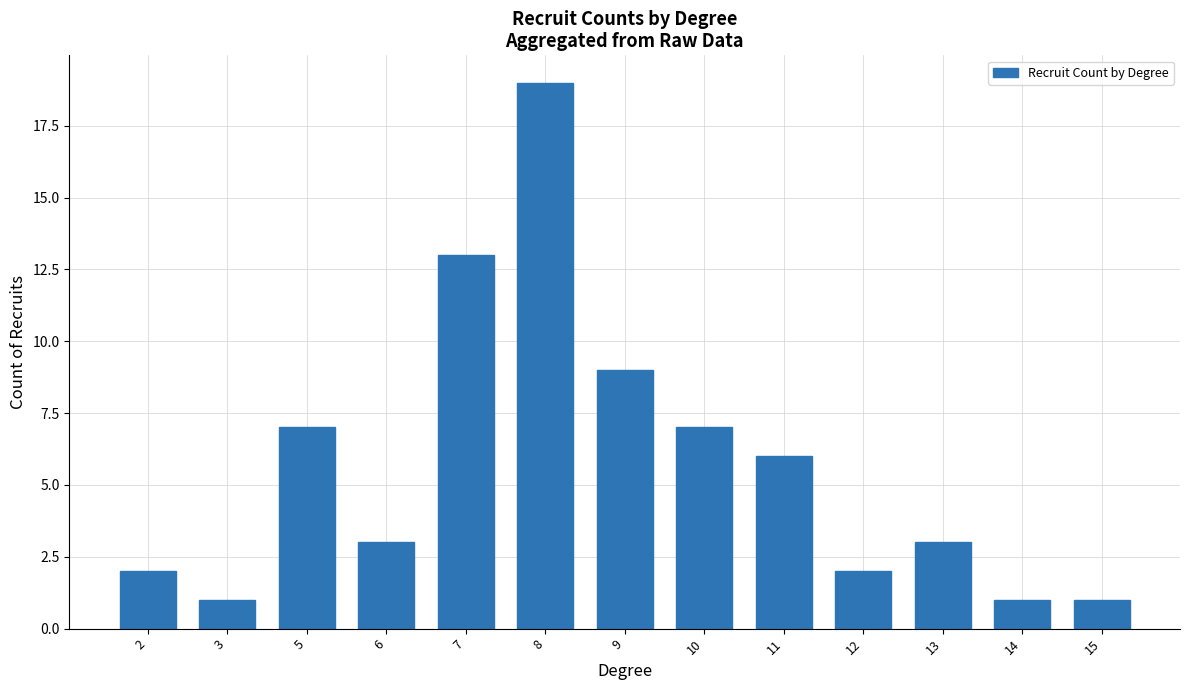

What is the approximate value at 10, to the nearest 5?

5